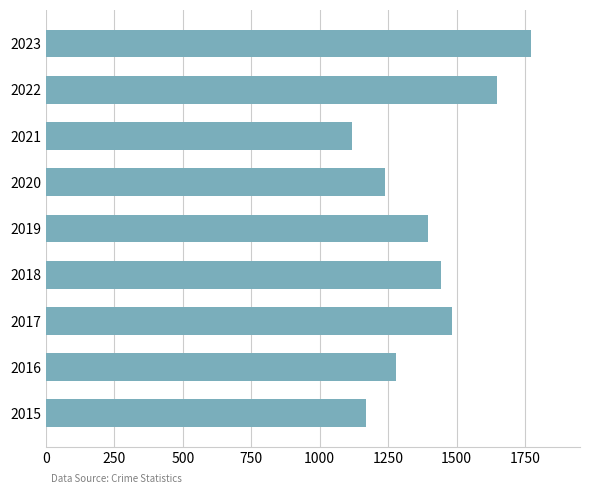

What is the difference between the second highest and minimum values?

529